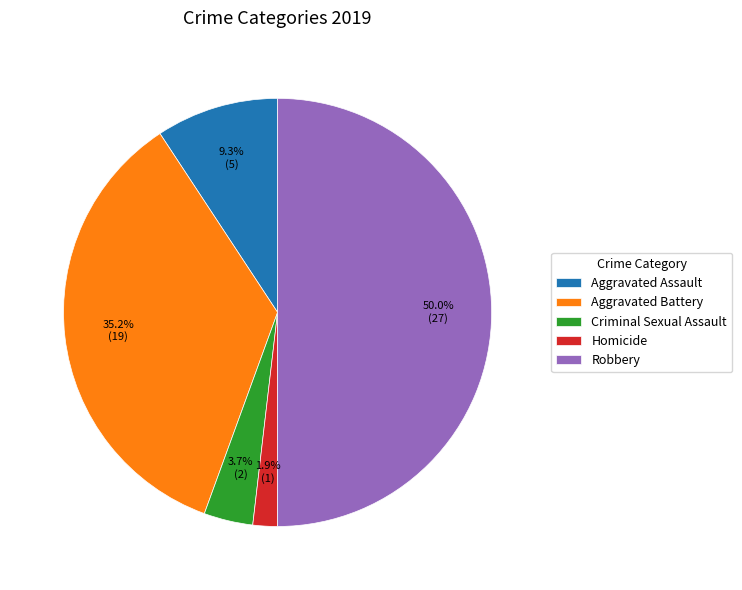

How many segments does this pie chart have?

5